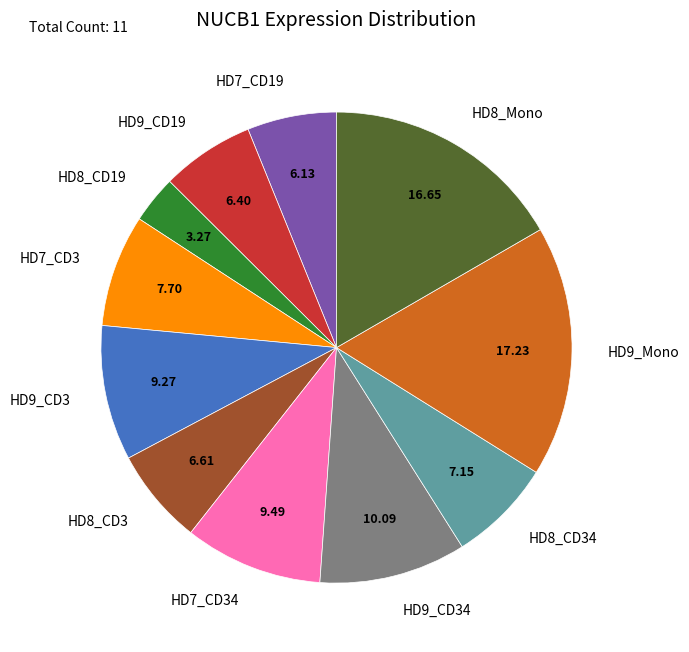

Between HD7_CD19 and HD9_CD3, which is larger?

HD9_CD3